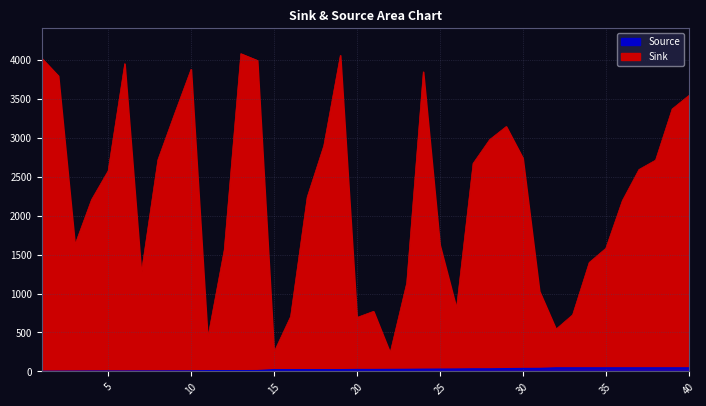

True or false: Source and Sink intersect in this chart.

False